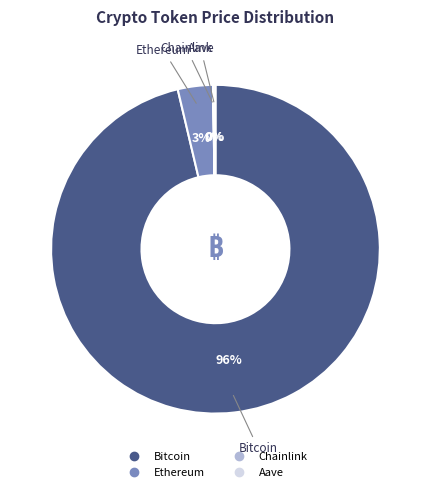

Is it true that Ethereum is 3% of the pie?

True